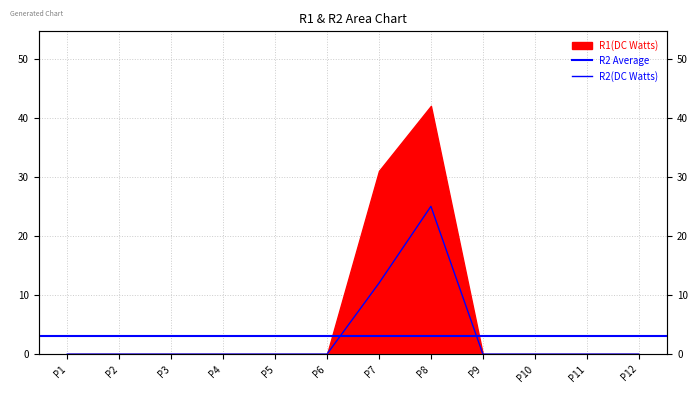

Reading left to right, what are all the values shown in this chart?

0	0	0	0	0	0	12	25	0	0	0	0